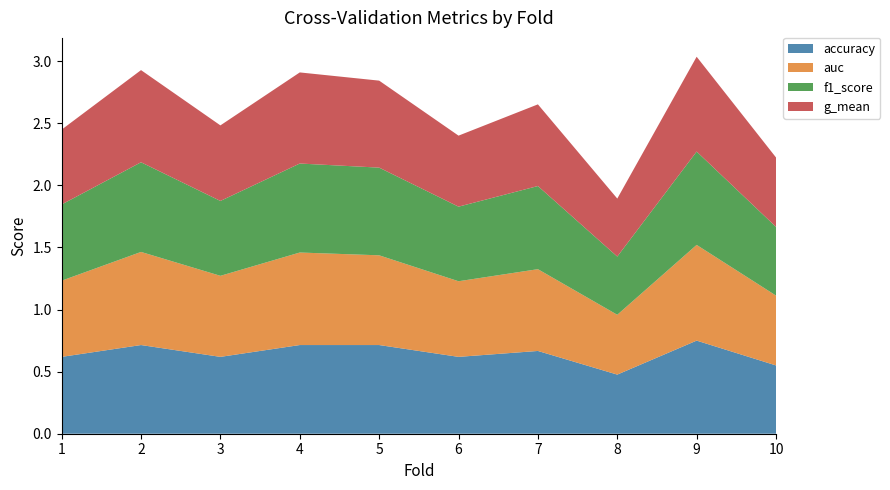

Reading left to right, extract all data points from this chart.

accuracy: 0.6	0.7	0.6	0.7	0.7	0.6	0.7	0.5	0.8	0.6
auc: 0.6	0.8	0.7	0.7	0.7	0.6	0.7	0.5	0.8	0.6
f1_score: 0.6	0.7	0.6	0.7	0.7	0.6	0.7	0.5	0.8	0.6
g_mean: 0.6	0.7	0.6	0.7	0.7	0.6	0.7	0.5	0.8	0.6